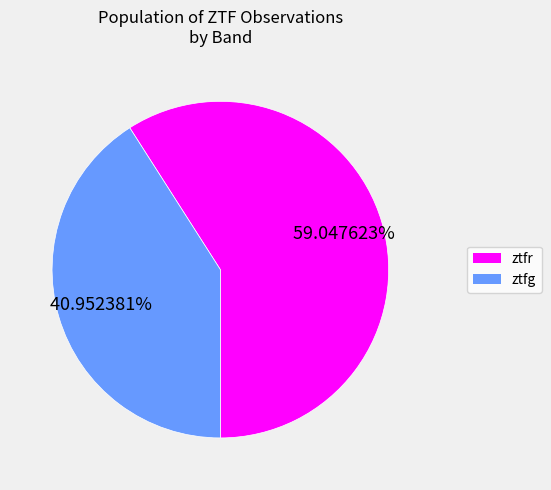

Between ztfr and ztfg, which is larger?

ztfr